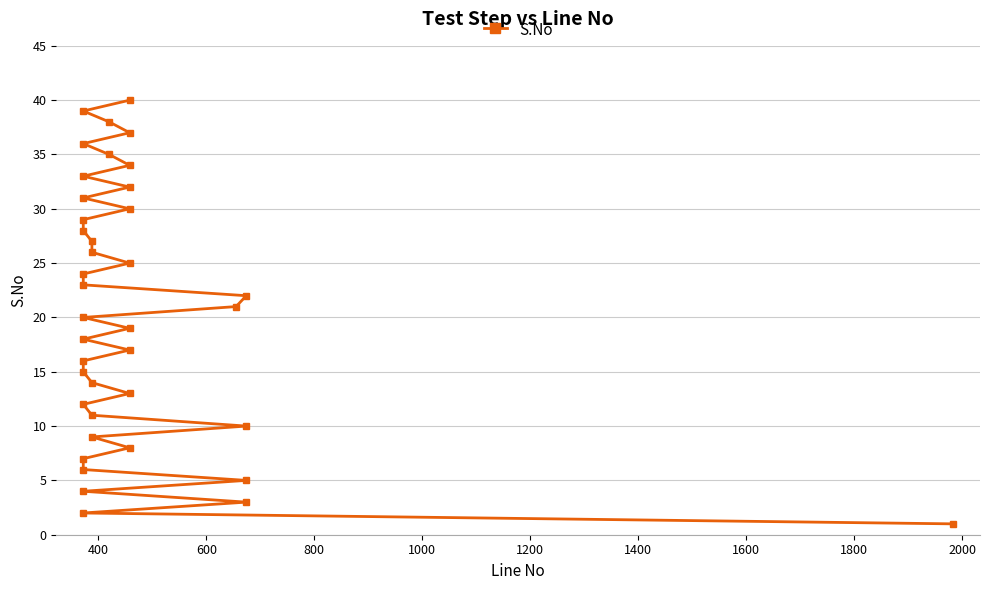

Reading left to right, list all the values displayed in this chart.

1	2	3	4	5	6	7	8	9	10	11	12	13	14	15	16	17	18	19	20	21	22	23	24	25	26	27	28	29	30	31	32	33	34	35	36	37	38	39	40